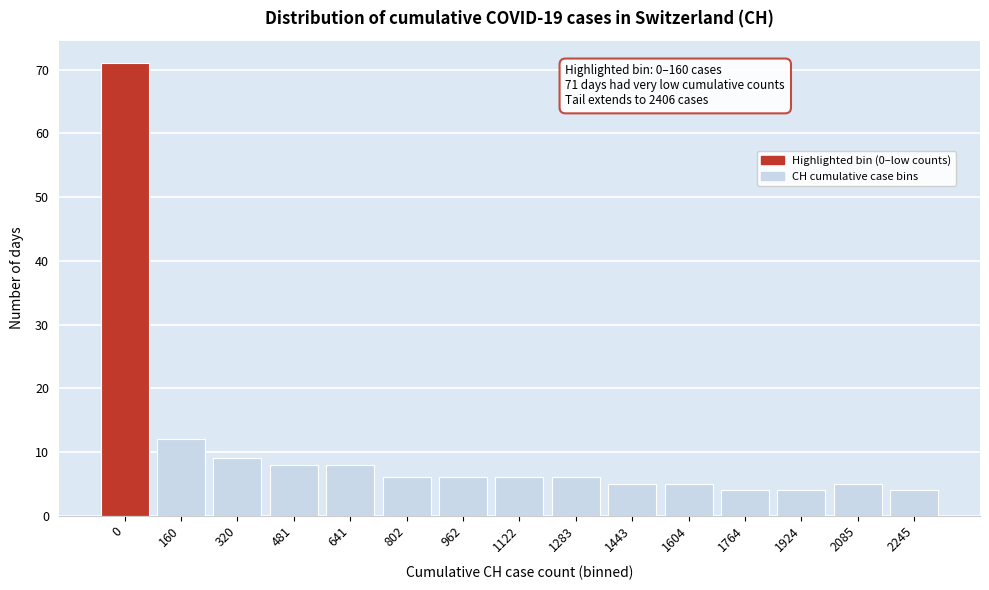

Reading left to right, list all the values displayed in this chart.

0=71	160=12	320=9	481=8	641=8	802=6	962=6	1122=6	1283=6	1443=5	1604=5	1764=4	1924=4	2085=5	2245=4